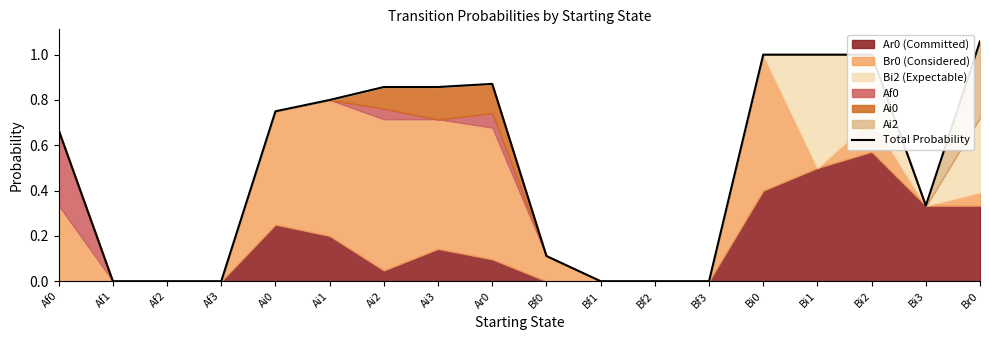

True or false: Total Probability has a value of 1.0 at Bi1.

True